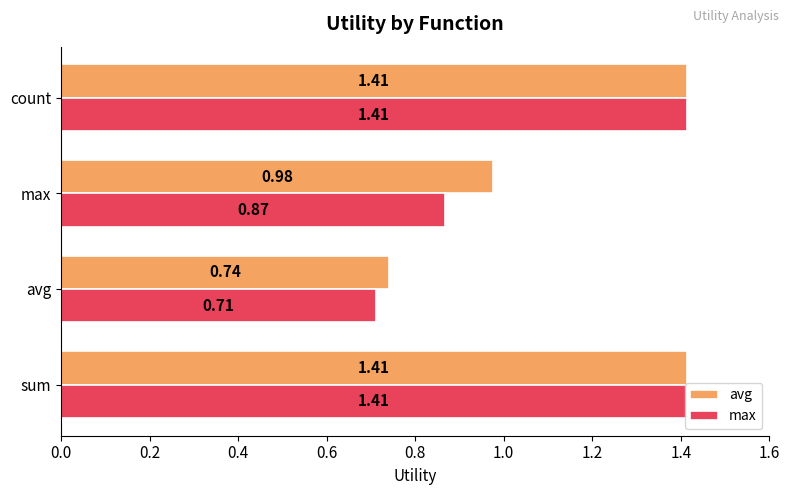

At how many categories does at least one series exceed 0?

4